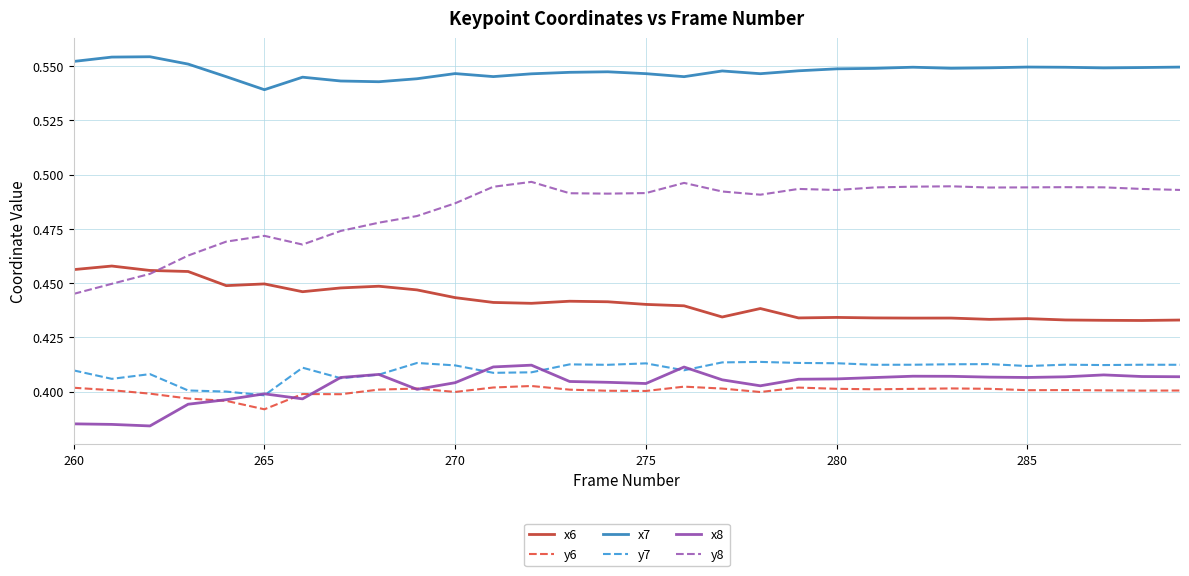

True or false: y6 and x6 intersect in this chart.

False